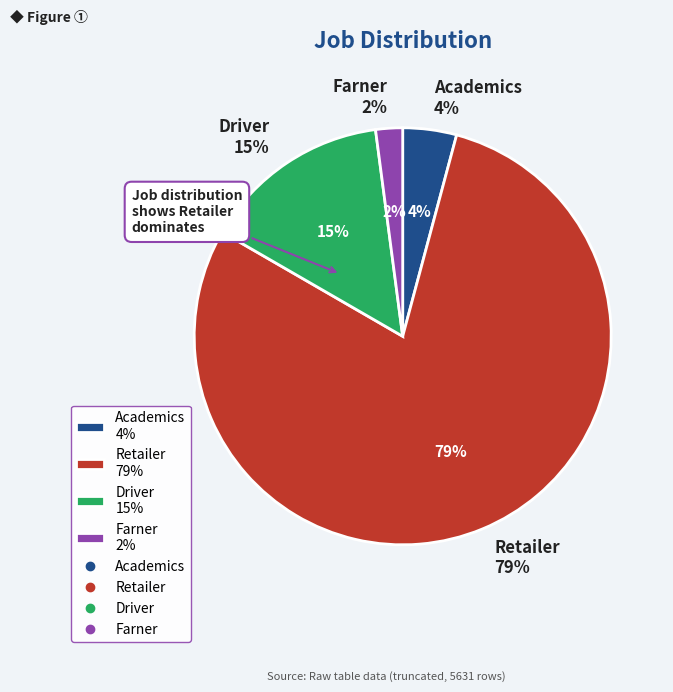

Does Retailer represent more than half of the total?

Yes